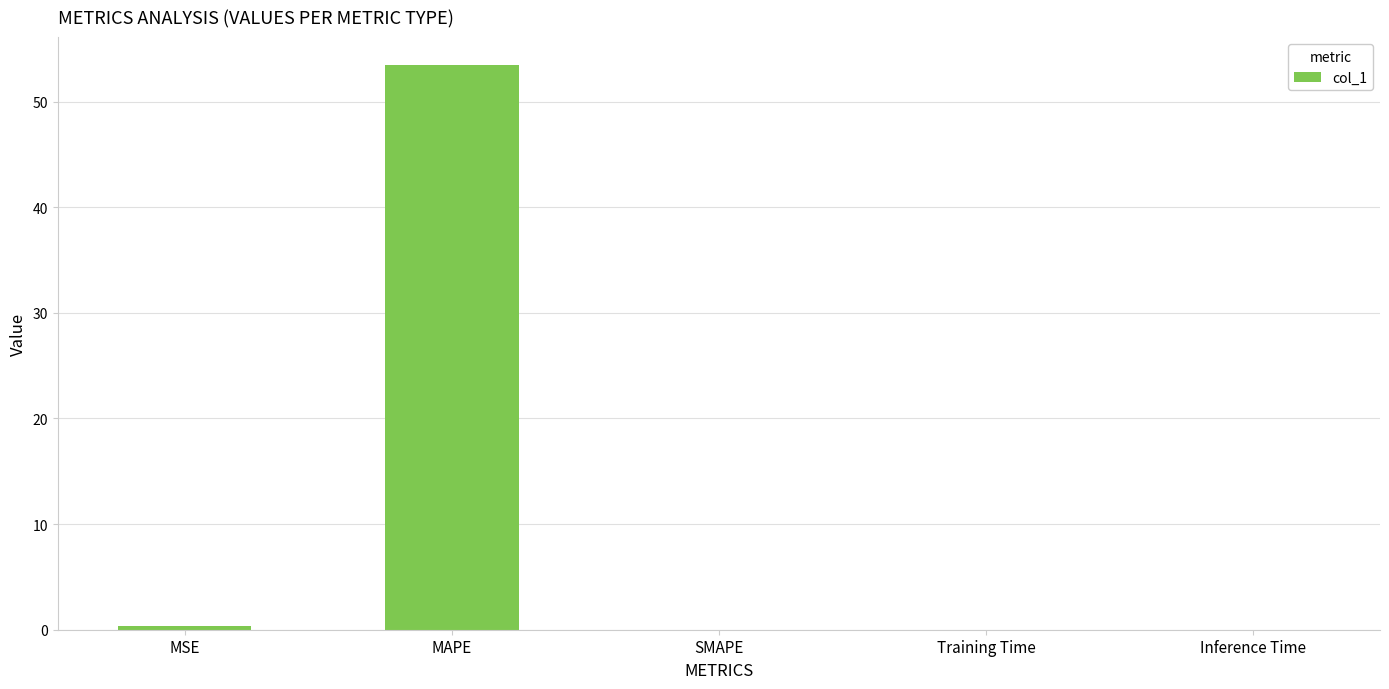

What is the sum of all values?

53.8